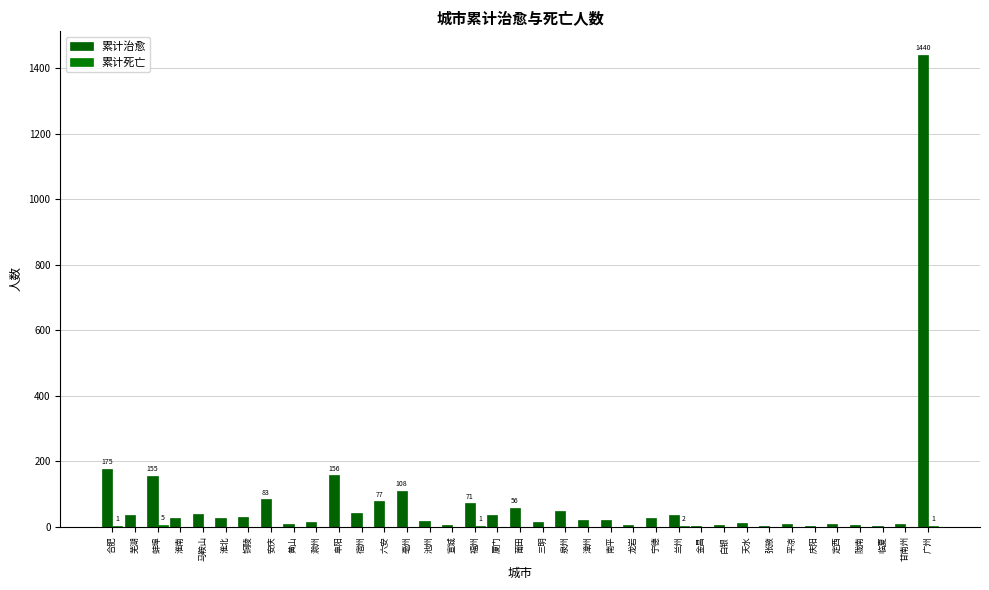

Rank the series by their average value, from lowest to highest.

累计死亡, 累计治愈